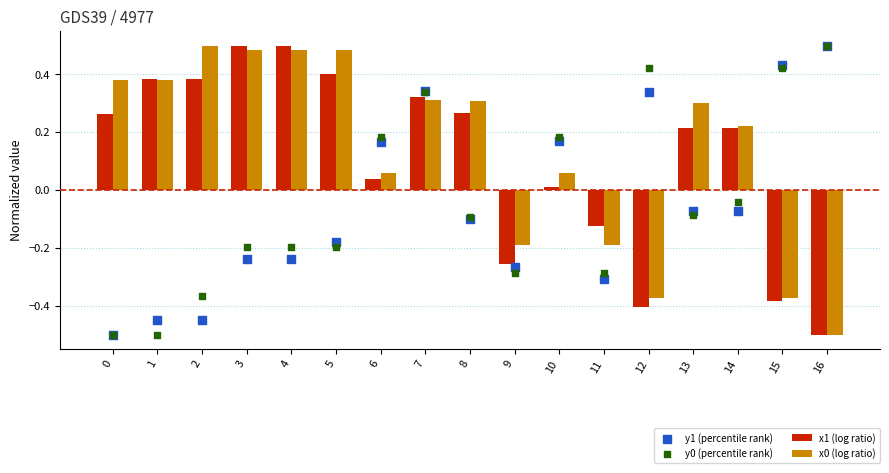

What is the total value across all series at 1?

-0.2